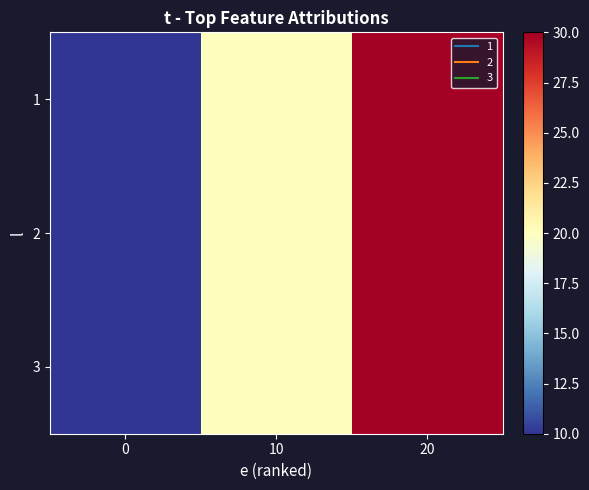

Reading left to right, extract all data points from this chart.

1: 0=10	10=20	20=30
2: 0=10	10=20	20=30
3: 0=10	10=20	20=30